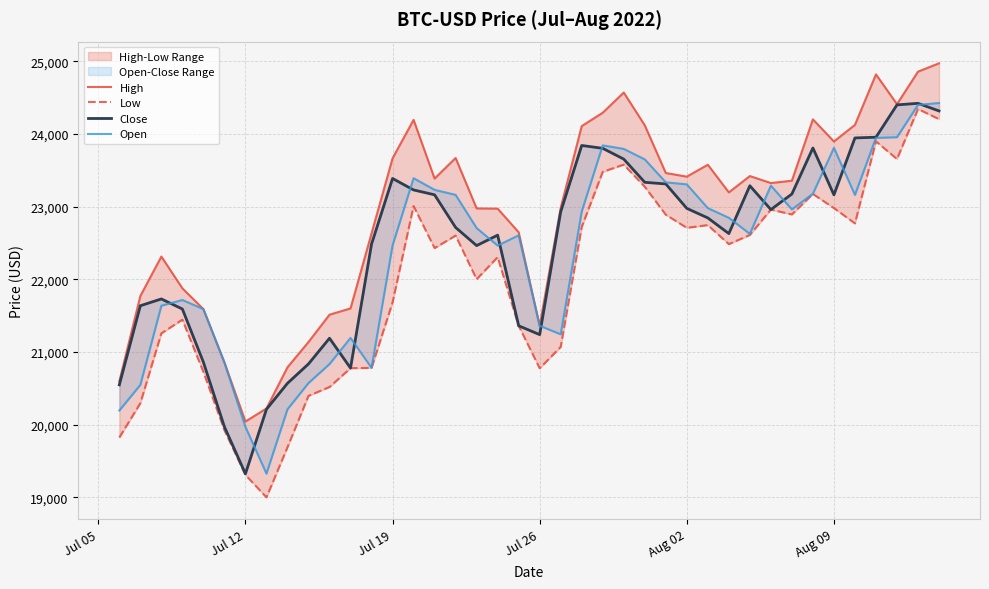

True or false: Open and Low intersect in this chart.

False